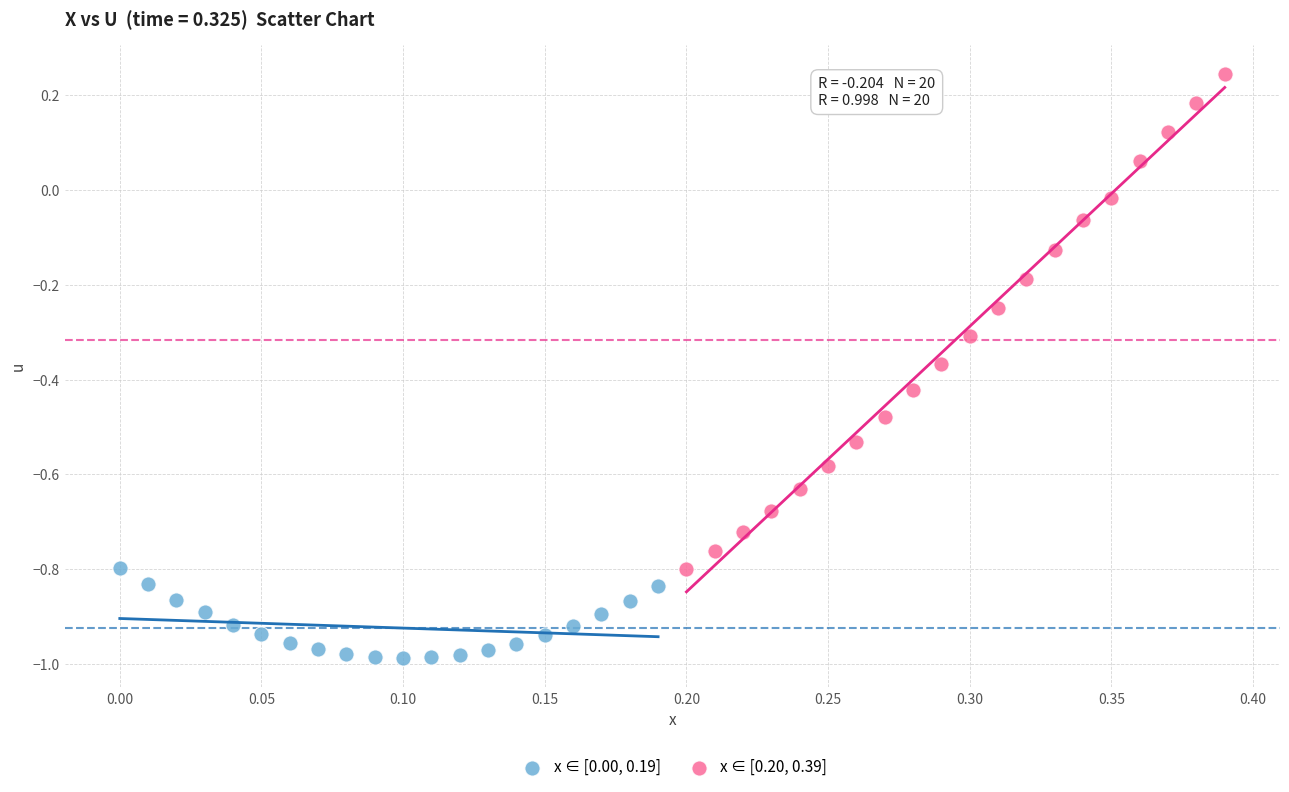

Which series reaches the maximum Y coordinate?

x ∈ [0.20, 0.39]